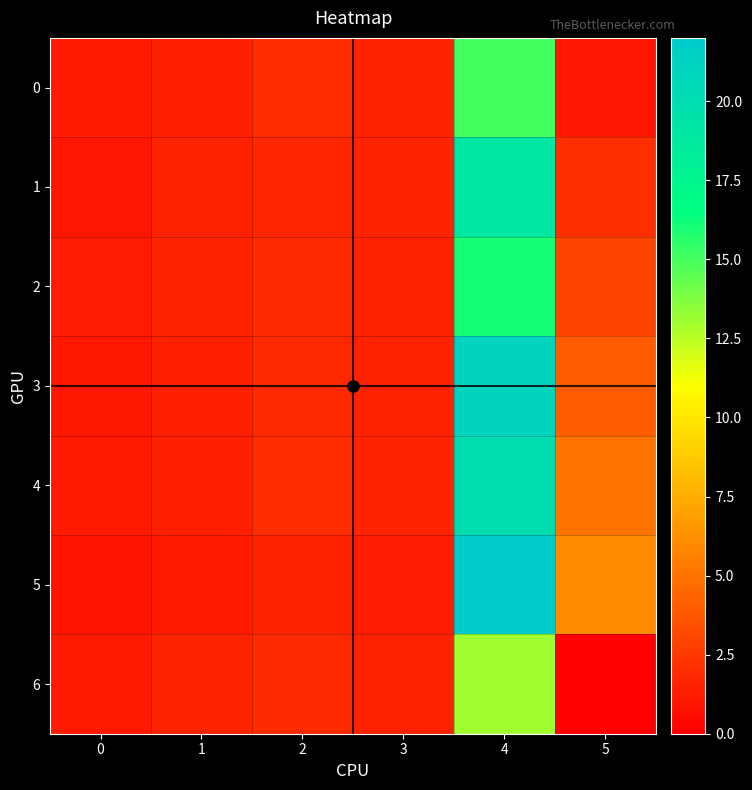

At which category is the sum across all series the highest?

4